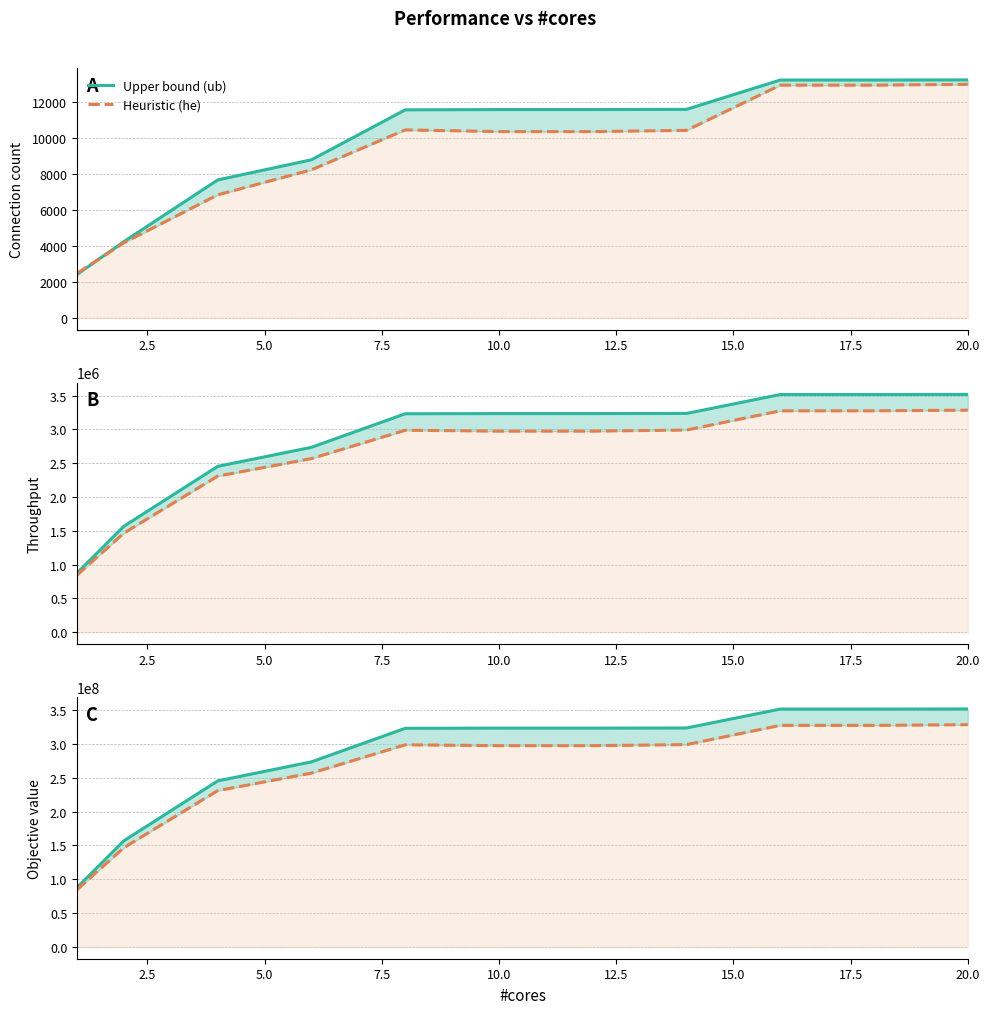

True or false: Upper bound (ub) and Heuristic (he) cross at least once.

False